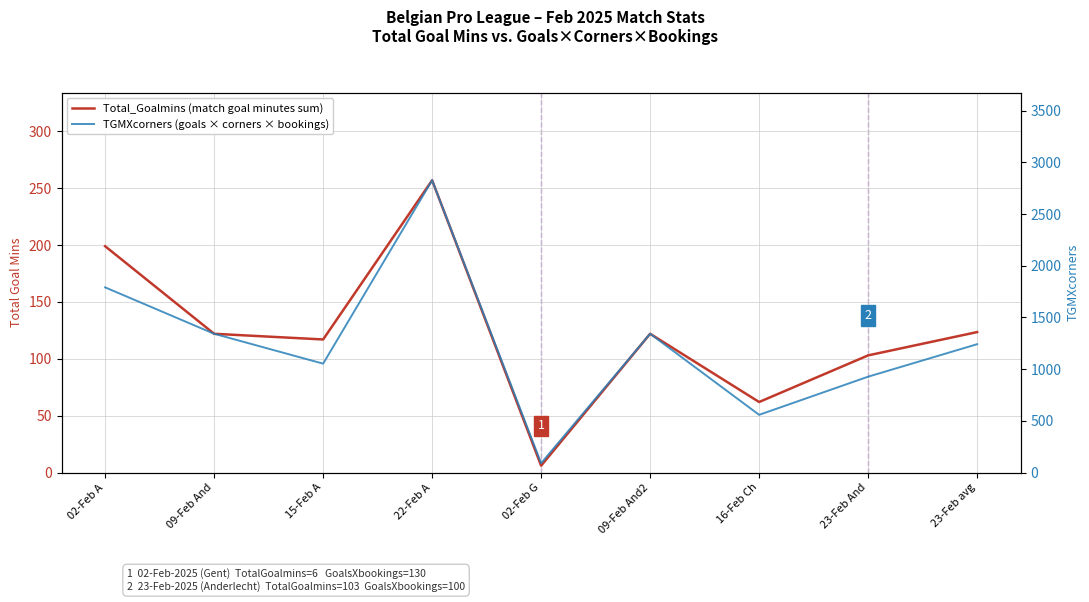

Reading left to right, list all the values displayed in this chart.

Total_Goalmins (match goal minutes sum): 02-Feb A=199.0	09-Feb And=122.0	15-Feb A=117.0	22-Feb A=257.0	02-Feb G=6.0	09-Feb And2=122.0	16-Feb Ch=62.0	23-Feb And=103.0	23-Feb avg=123.5
TGMXcorners (goals × corners × bookings): 02-Feb A=1791.0	09-Feb And=1342.0	15-Feb A=1053.0	22-Feb A=2827.0	02-Feb G=90.0	09-Feb And2=1342.0	16-Feb Ch=558.0	23-Feb And=927.0	23-Feb avg=1241.2